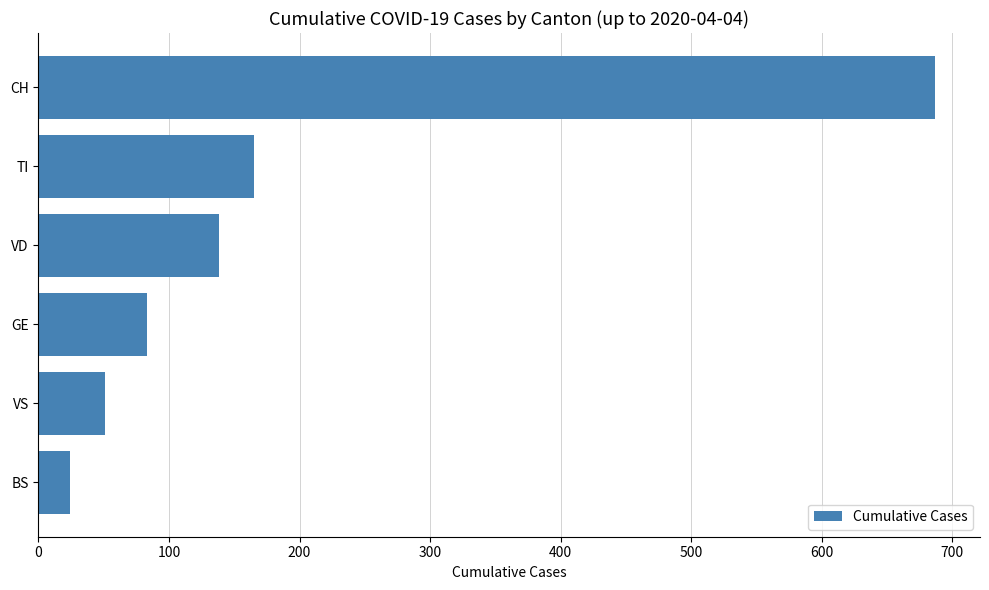

Reading top to bottom, what are all the values shown in this chart?

687	165	138	83	51	24